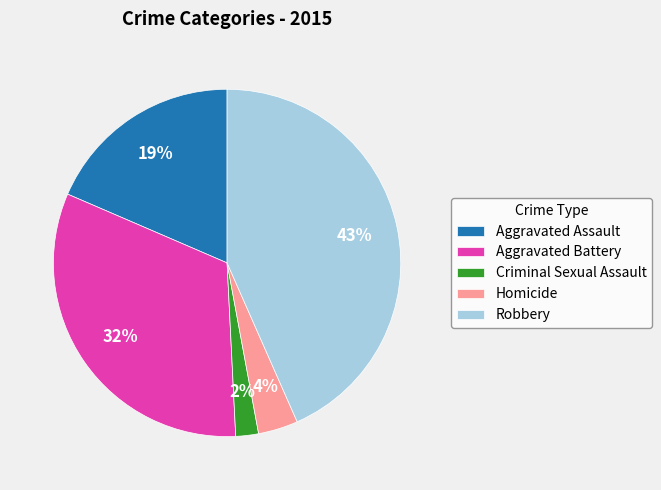

Is Aggravated Battery the majority of the pie?

No